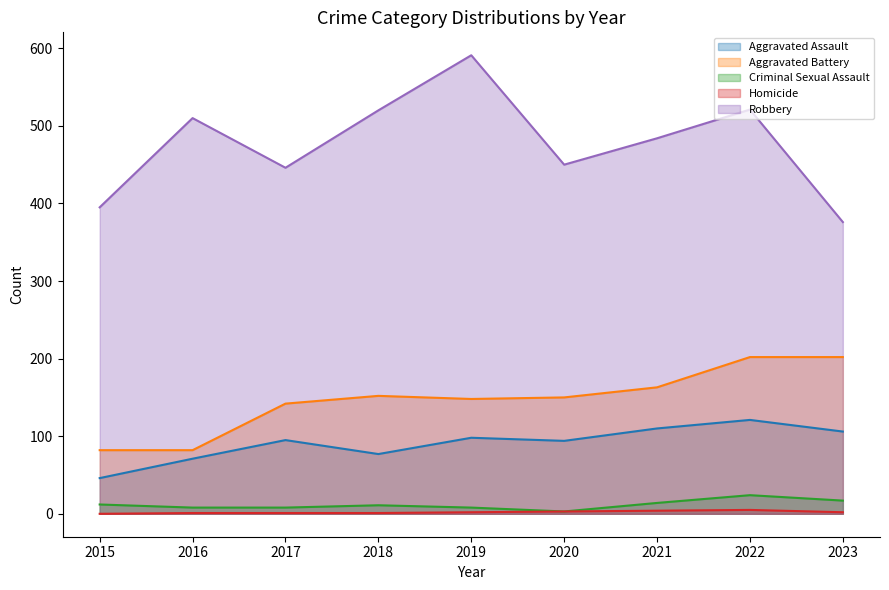

Rank the categories by Aggravated Battery value from highest to lowest.

2022, 2023, 2021, 2018, 2020, 2019, 2017, 2015, 2016